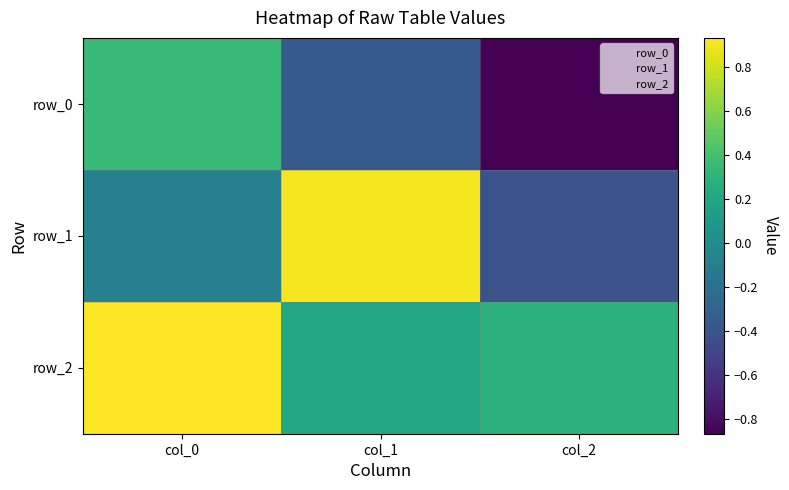

True or false: row_1 has a value of -0.6 at col_2.

False